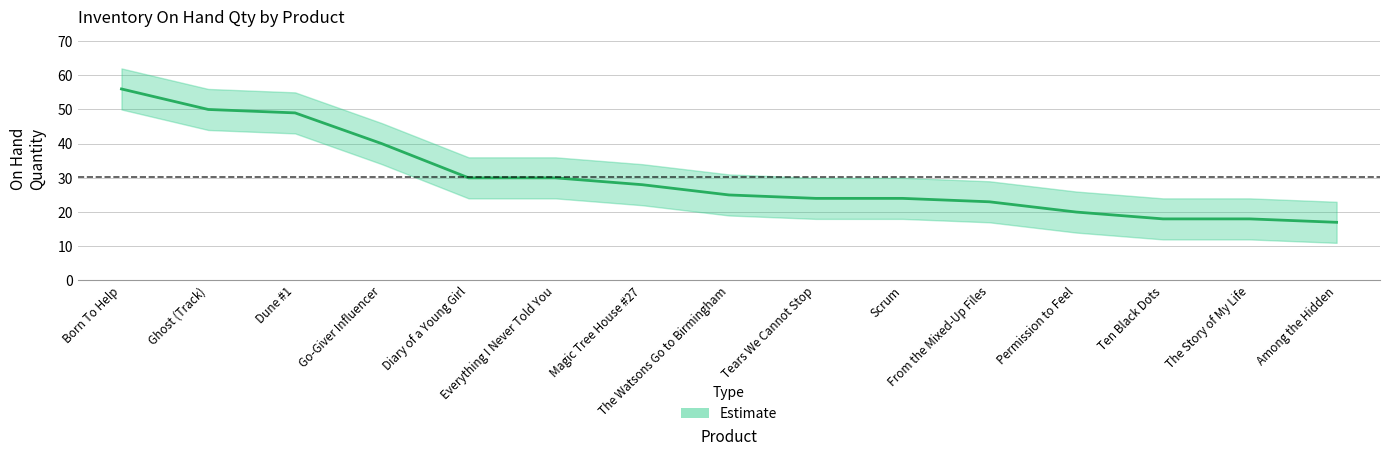

What is the label of the 12th point from the left?

Permission to Feel